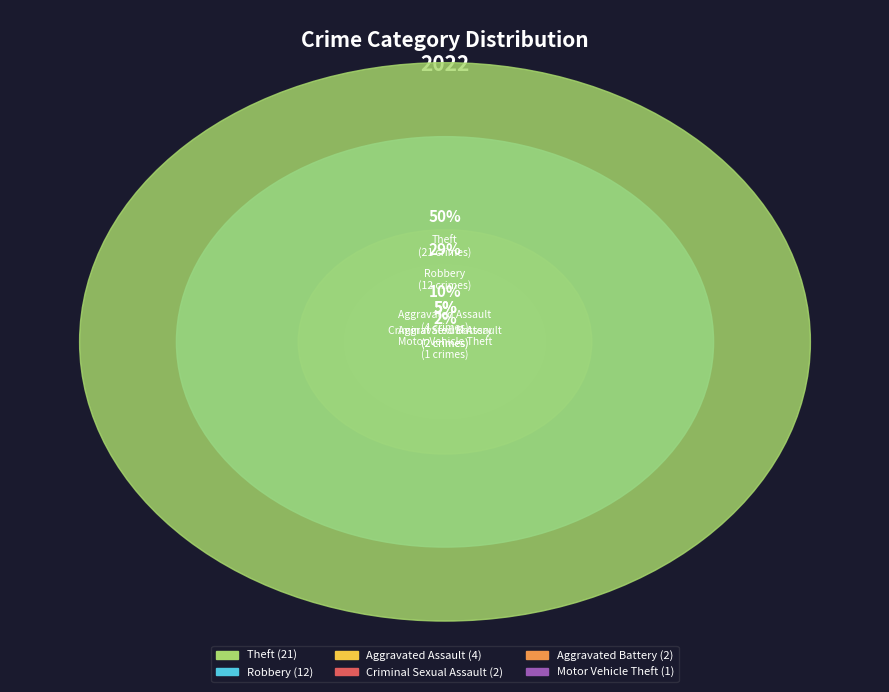

Is there a majority slice in this chart?

No